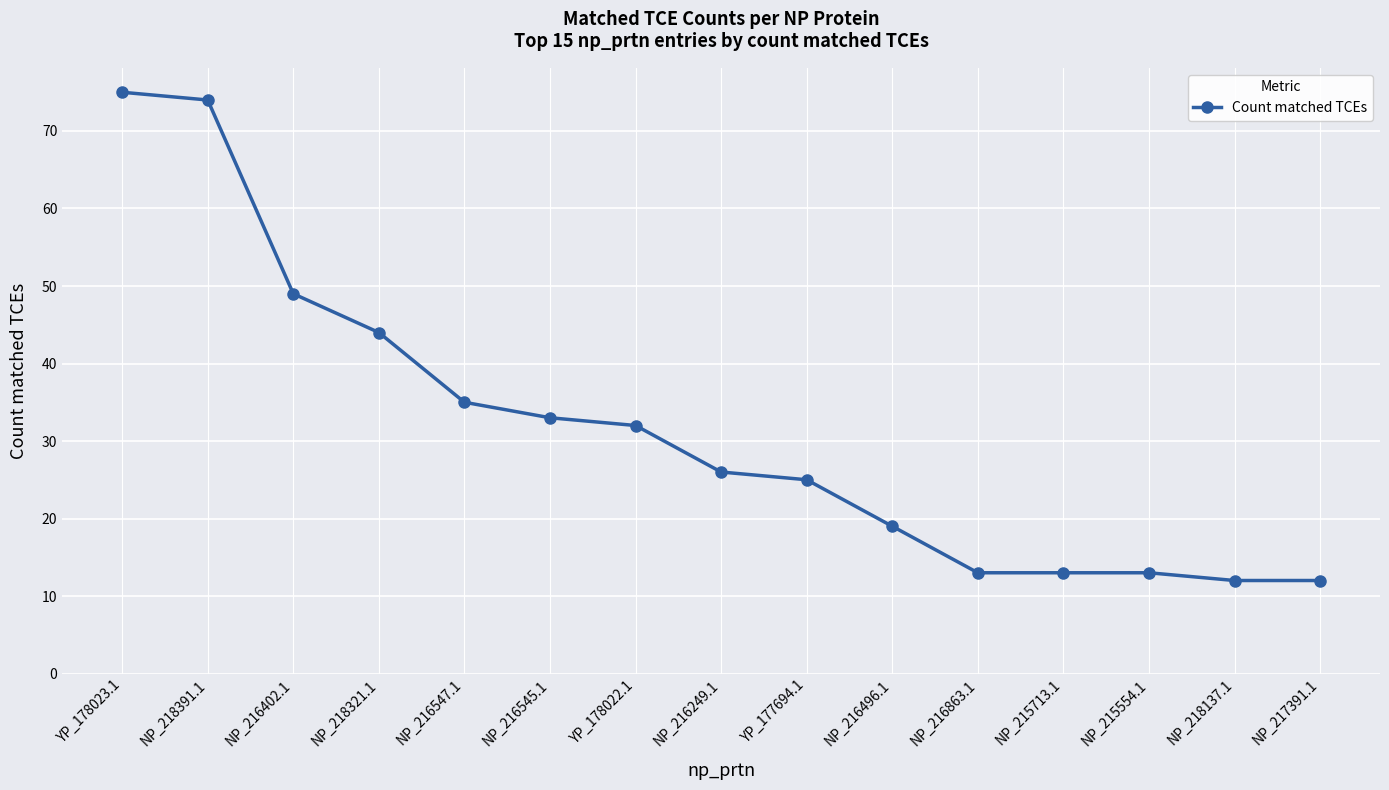

At which label does the data first exceed 26?

YP_178023.1